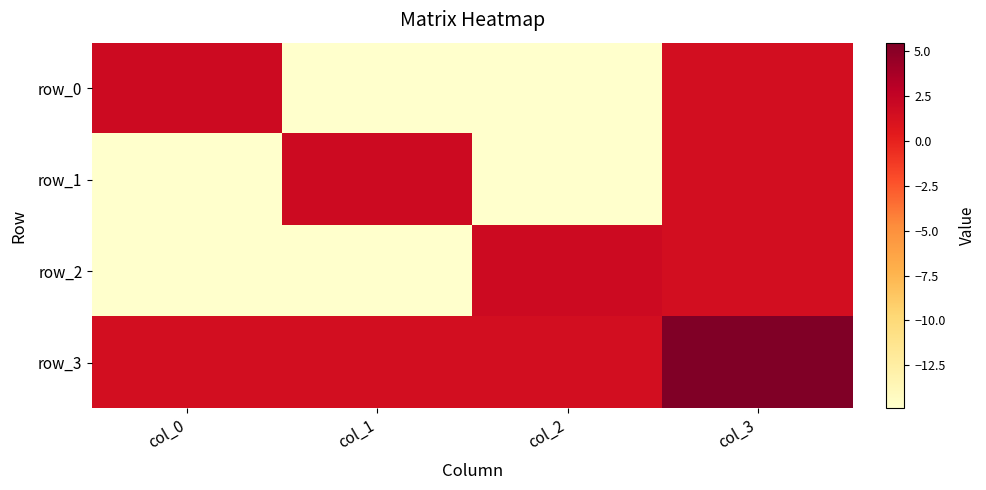

Which has a higher value, col_0 or col_2?

col_0